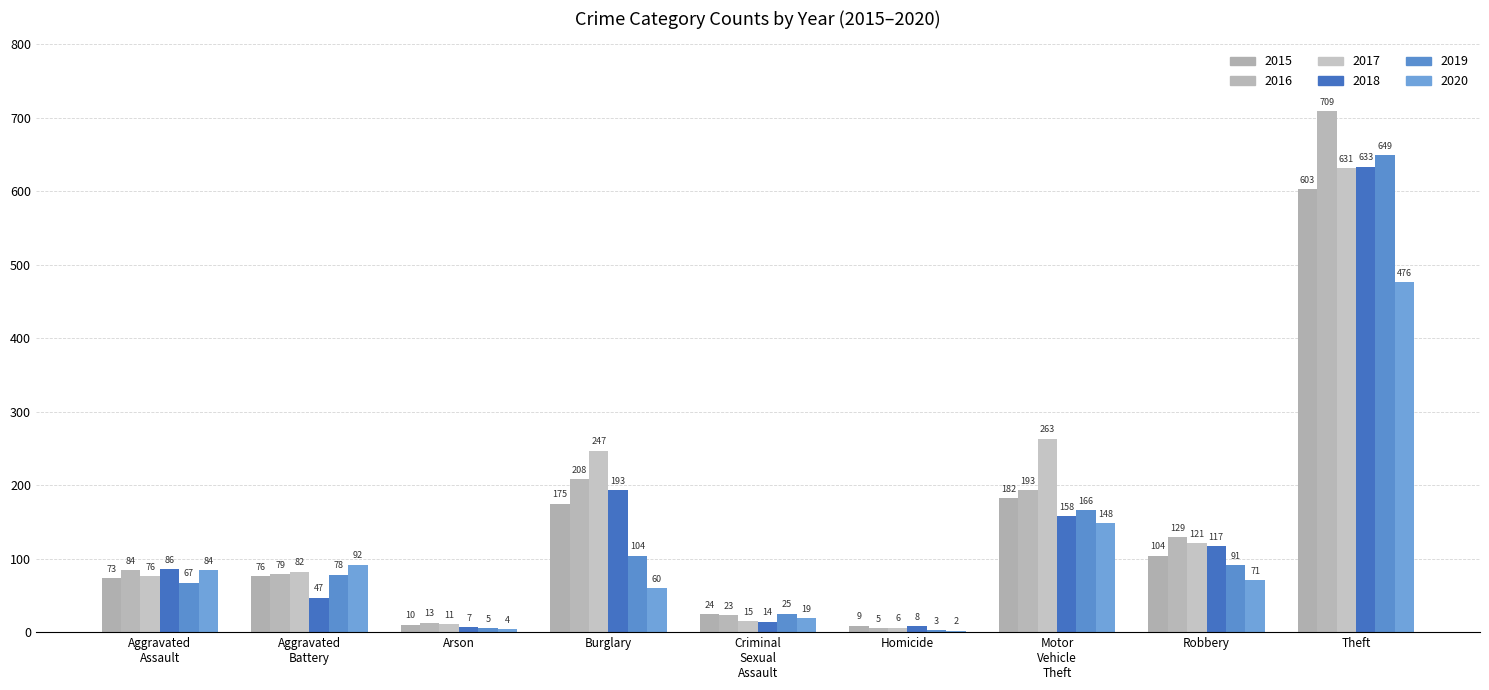

Does the chart contain stacked bars?

No